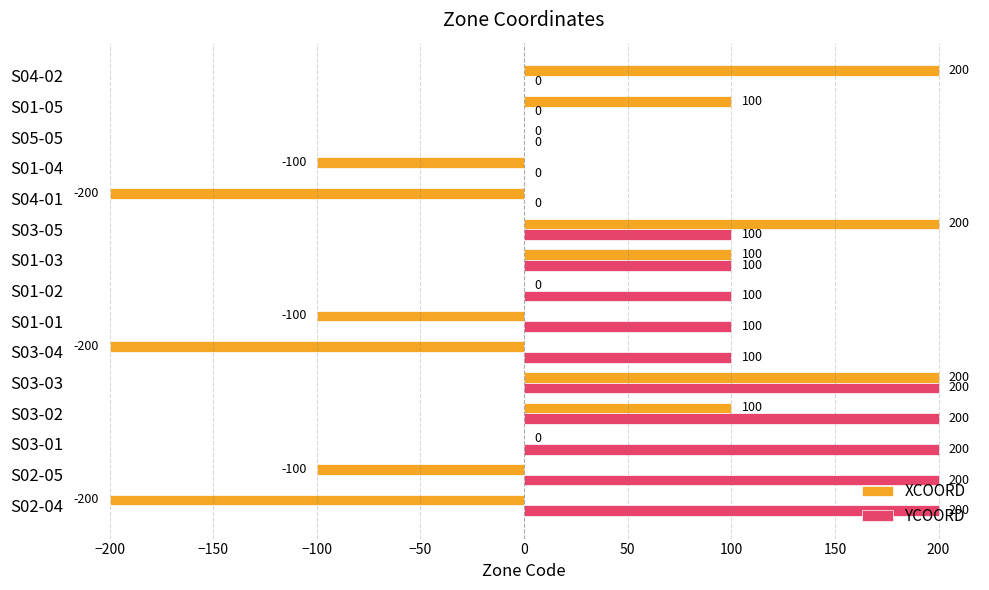

The XCOORD series shows -100 at S01-01. True or false?

True